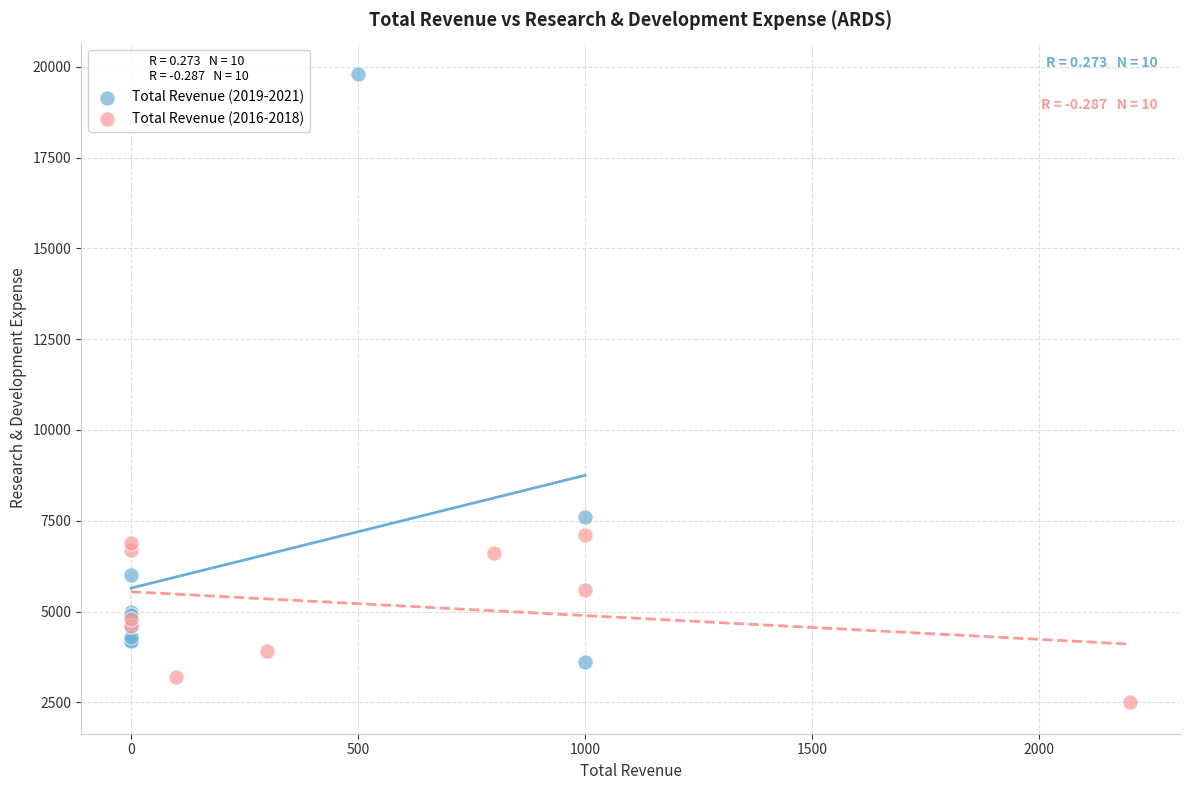

Which series contains the lowest Y value?

Total Revenue (2016-2018)